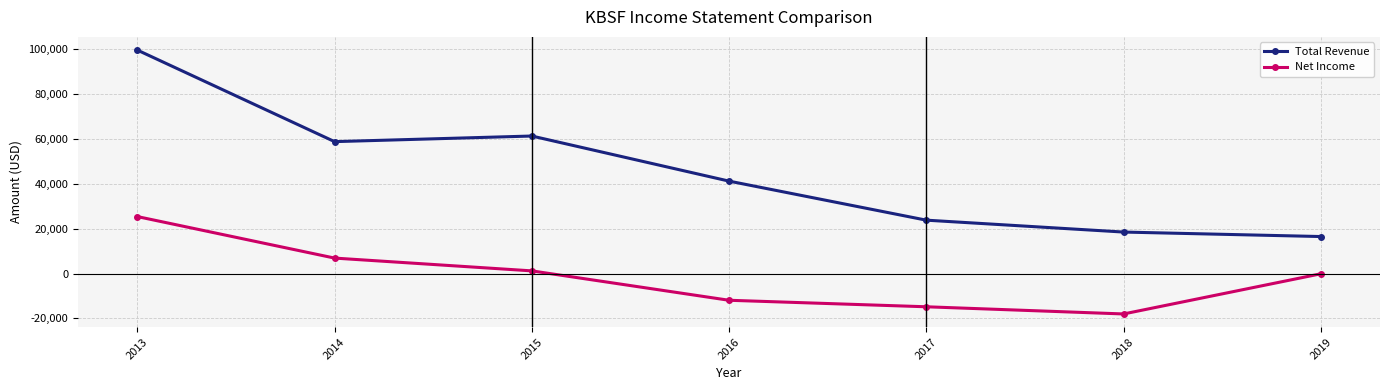

True or false: Total Revenue has more than 0 points higher than both neighbors.

True